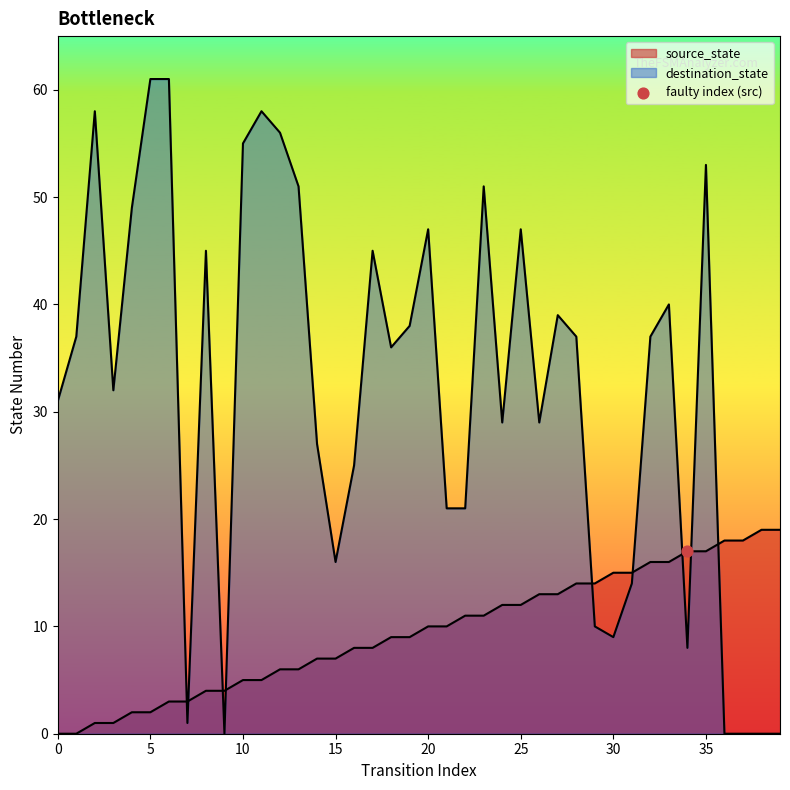

What is the total value across all series at 5?

63